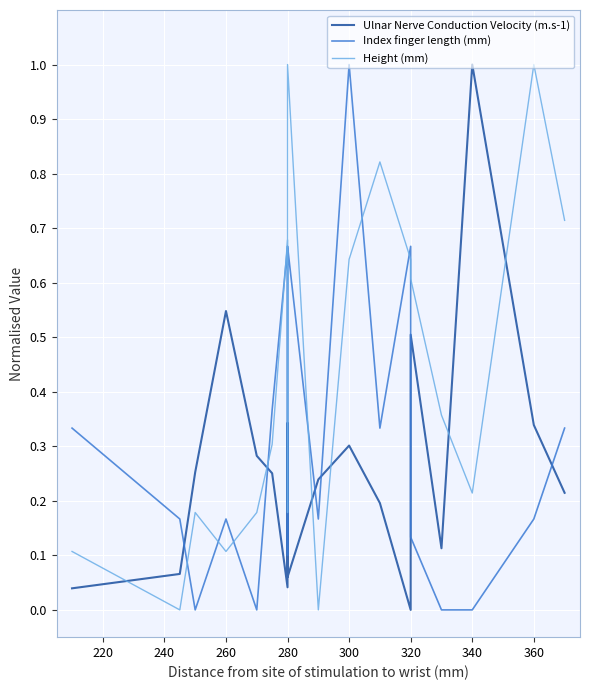

True or false: Index finger length (mm) has a value of 0.2 at 280.

False